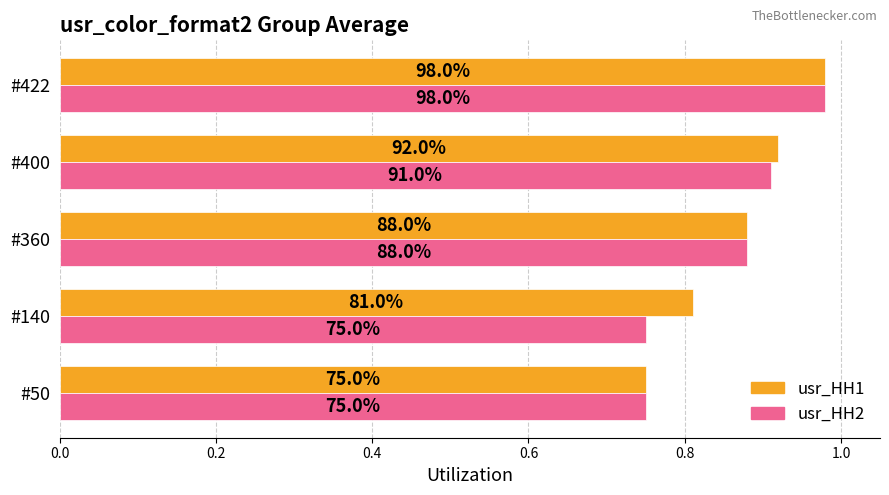

What are all the series names shown in the legend?

usr_HH1, usr_HH2